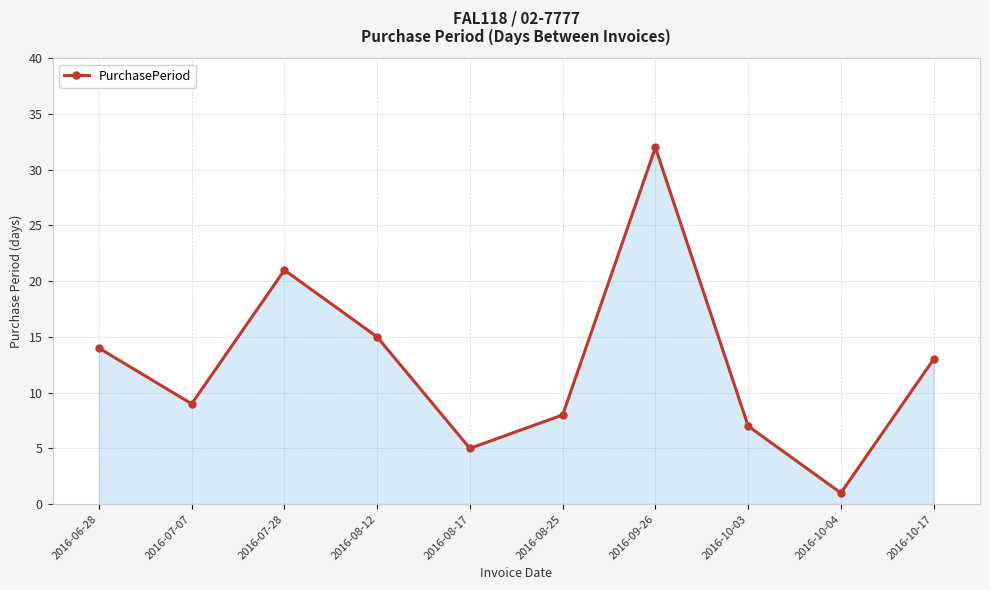

What is the difference between the maximum and minimum values?

31